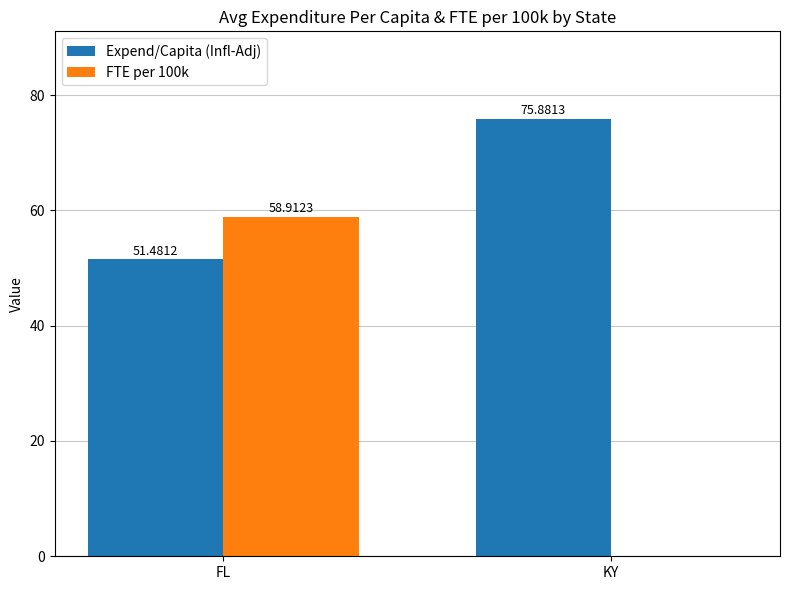

At which category is the sum across all series the highest?

FL